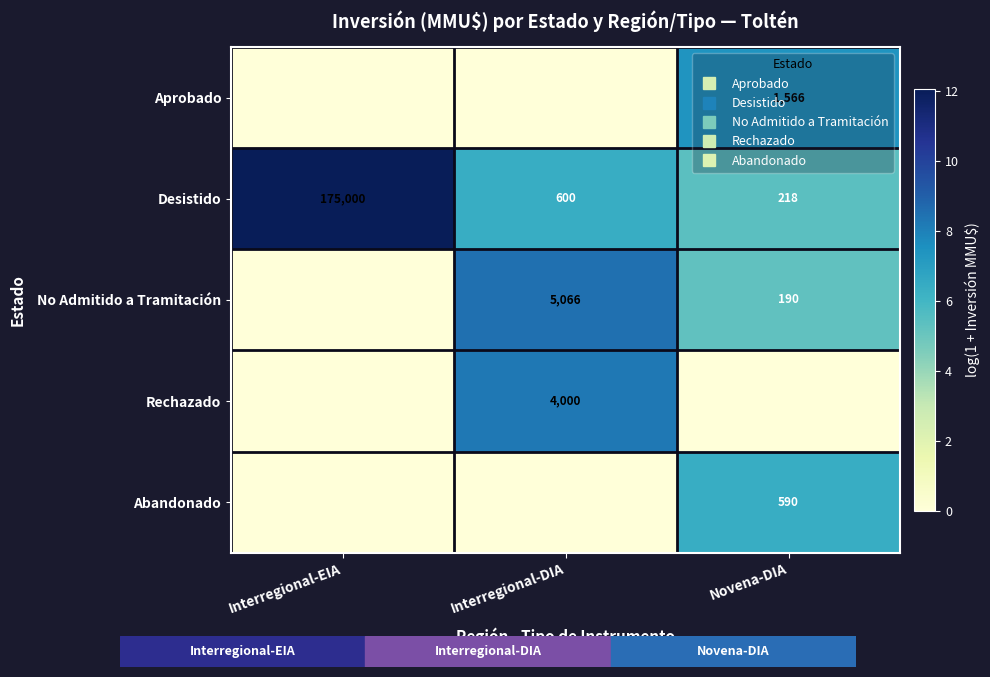

Which series has the largest total across all categories?

Desistido